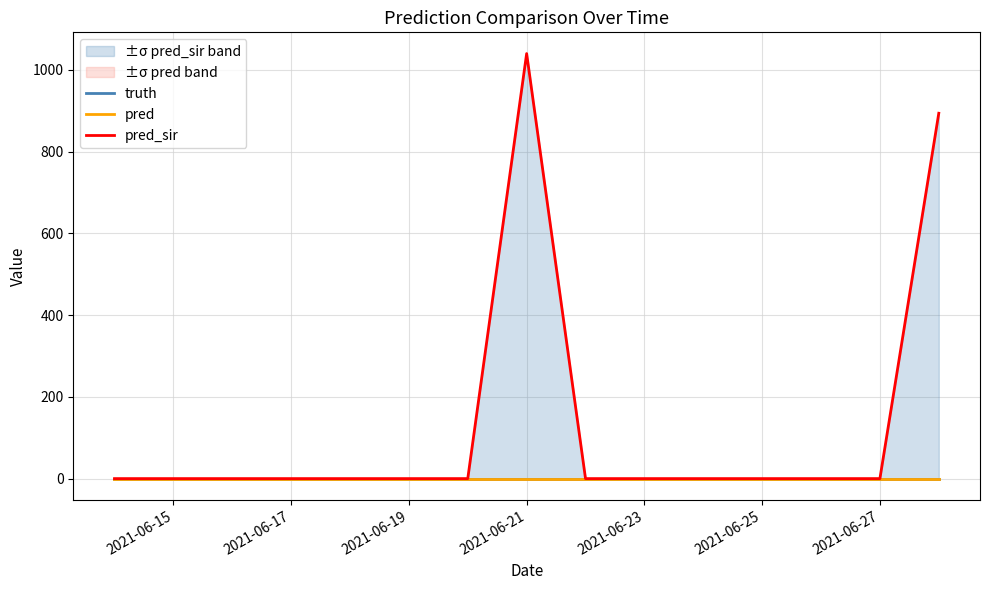

Rank the series by their maximum value, from lowest to highest.

truth, pred, pred_sir